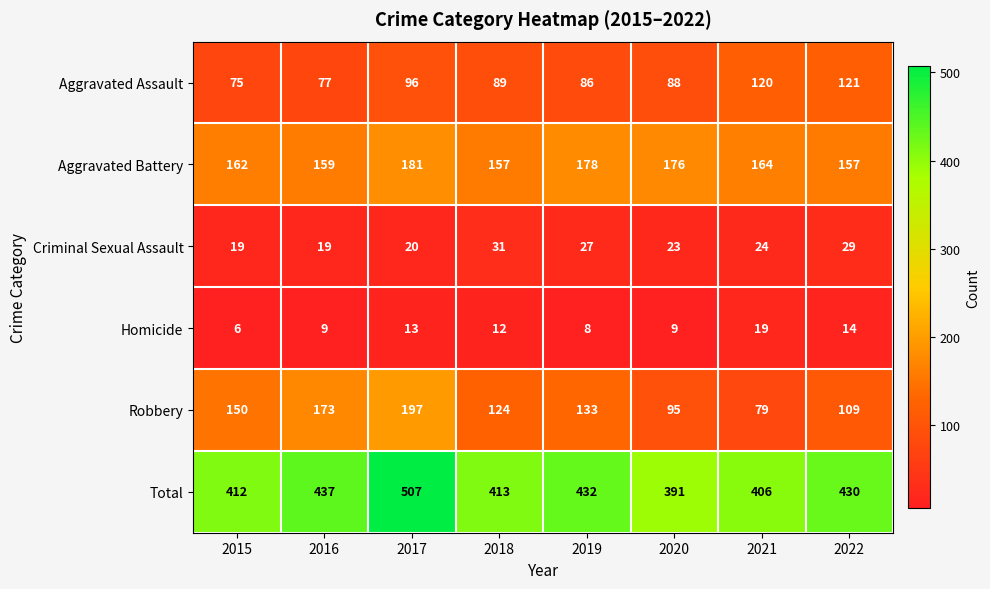

What is the difference between the maximum and minimum values in the Robbery series?

118